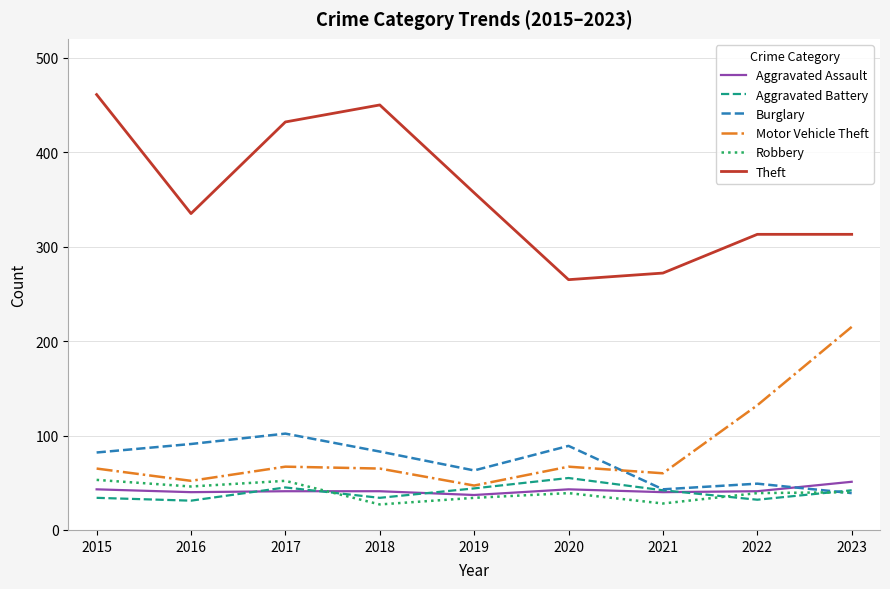

In Aggravated Assault, how many points are lower than both neighbors (excluding endpoints)?

3